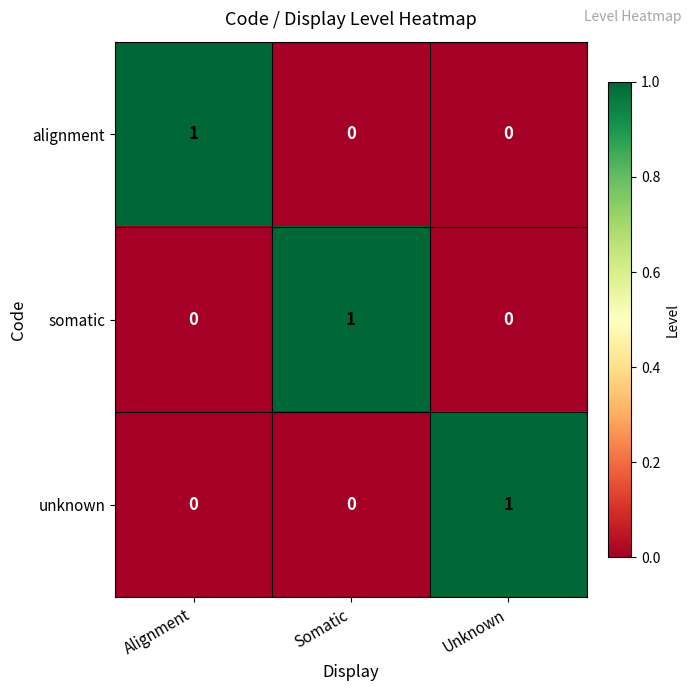

At which label does unknown reach its peak?

Unknown